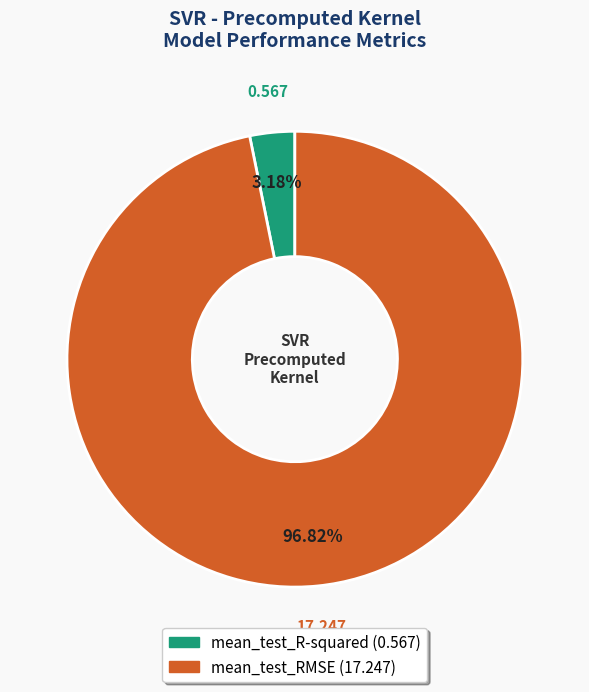

Rank the categories by value from highest to lowest.

mean_test_RMSE, mean_test_R-squared